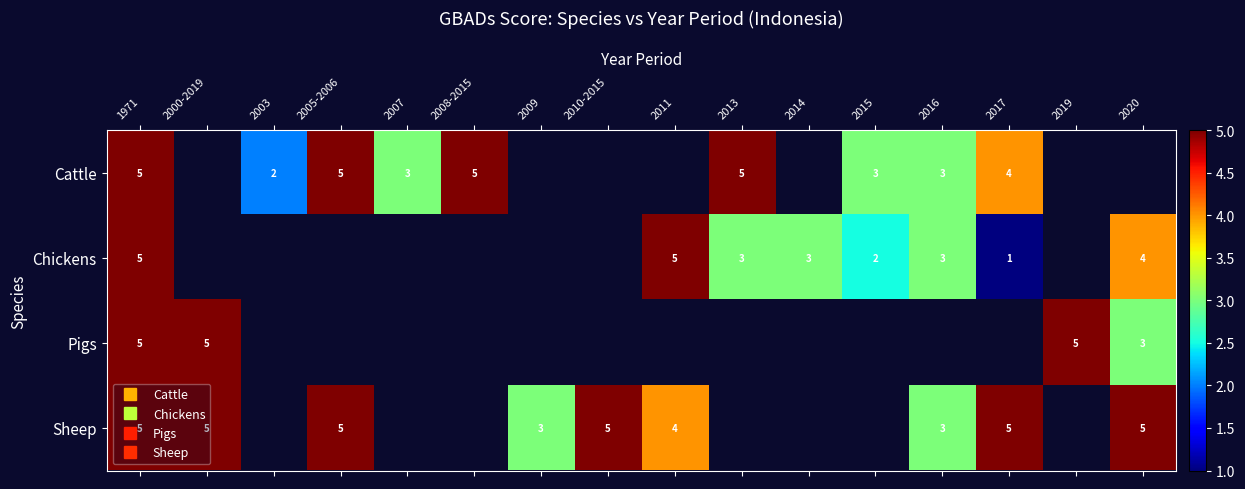

Between 2009 and 2010-2015, which is larger?

2010-2015